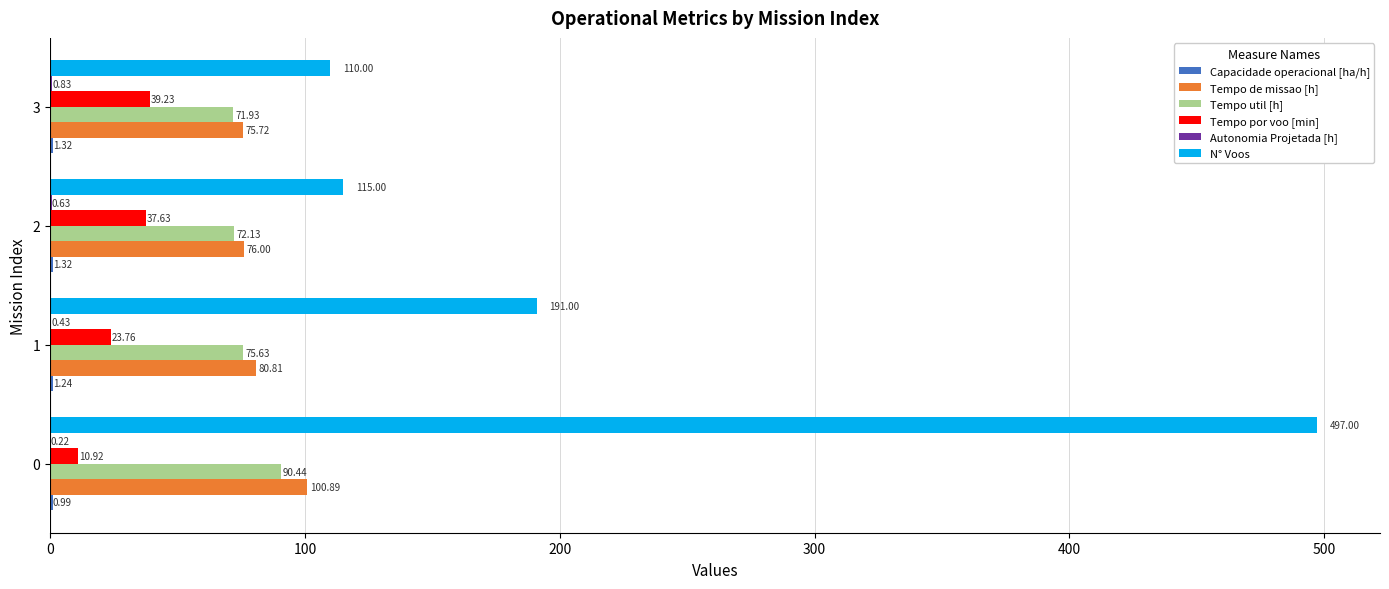

What is the sum of the Tempo de missao [h] values at 2 and 1?

156.8